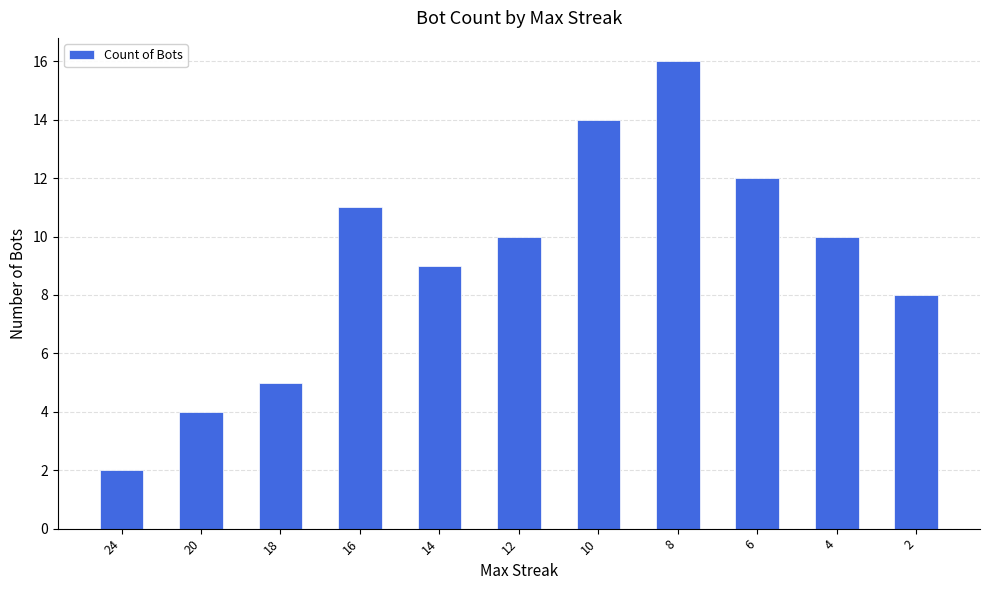

Where does the data first go above 10?

16